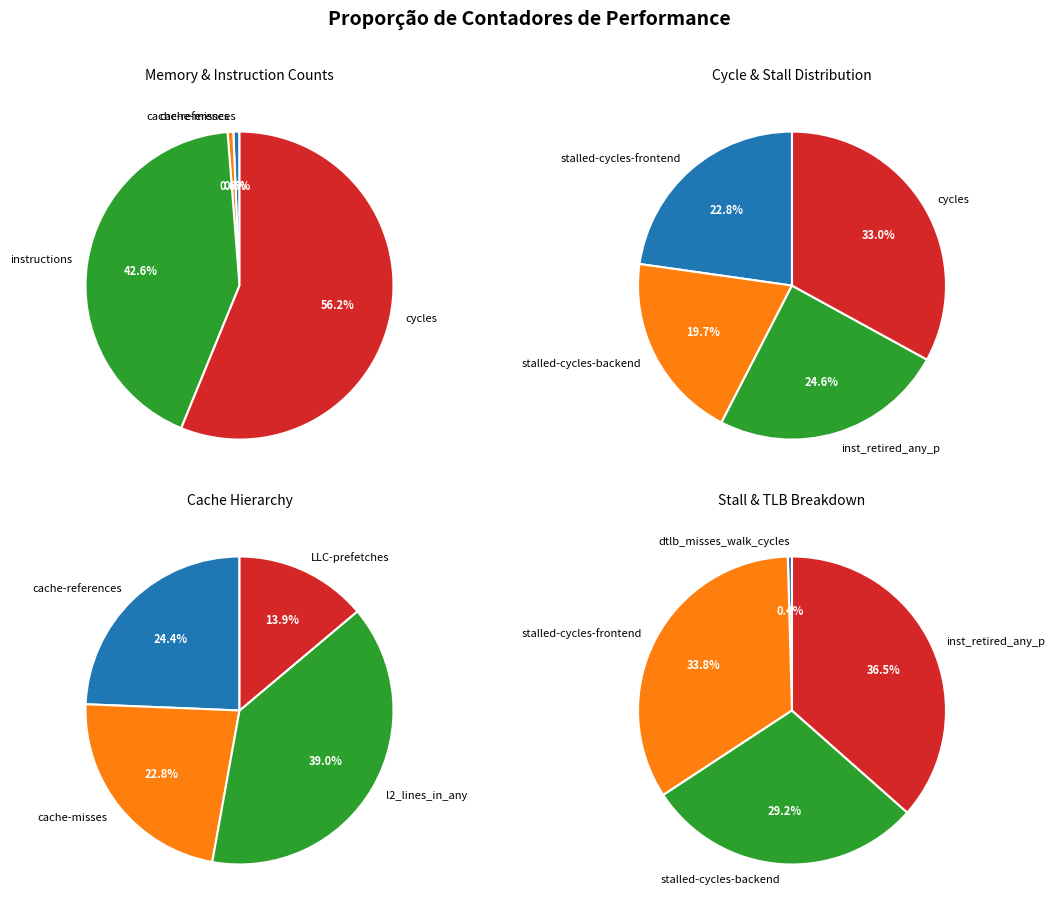

Approximately how many times larger is the value at cache-references compared to dtlb_misses_walk_cycles?

1.3